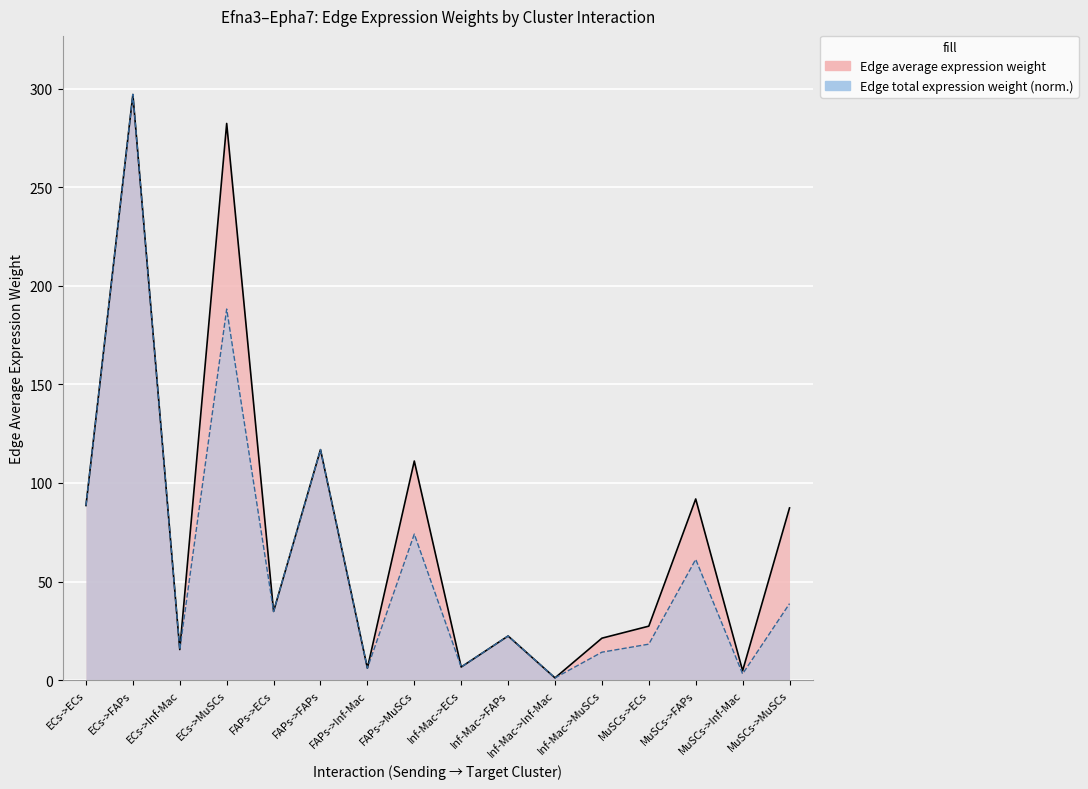

Read the Edge average expression weight value at Inf-Mac->Inf-Mac.

1.2